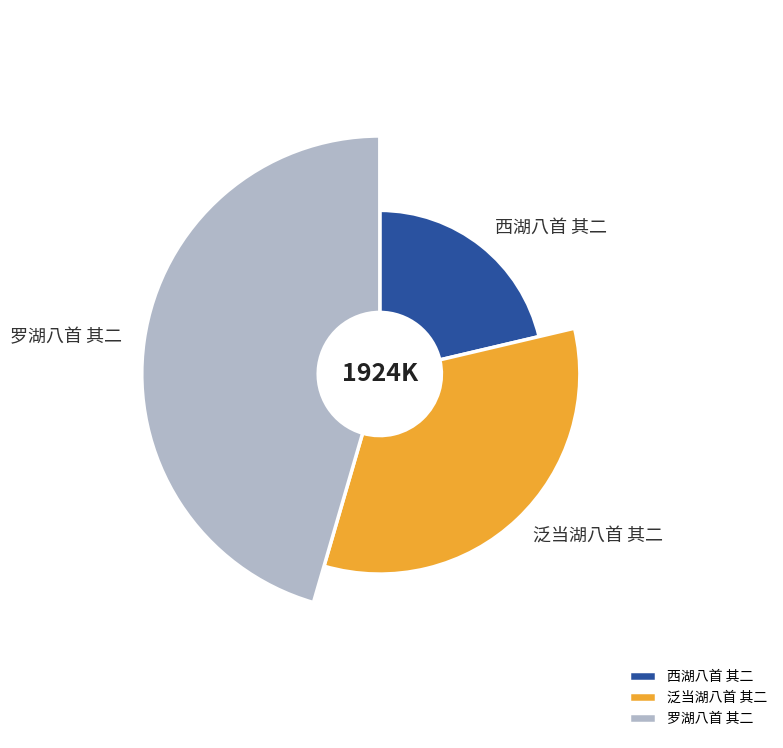

What portion of the pie excludes 罗湖八首 其二?

54.5%